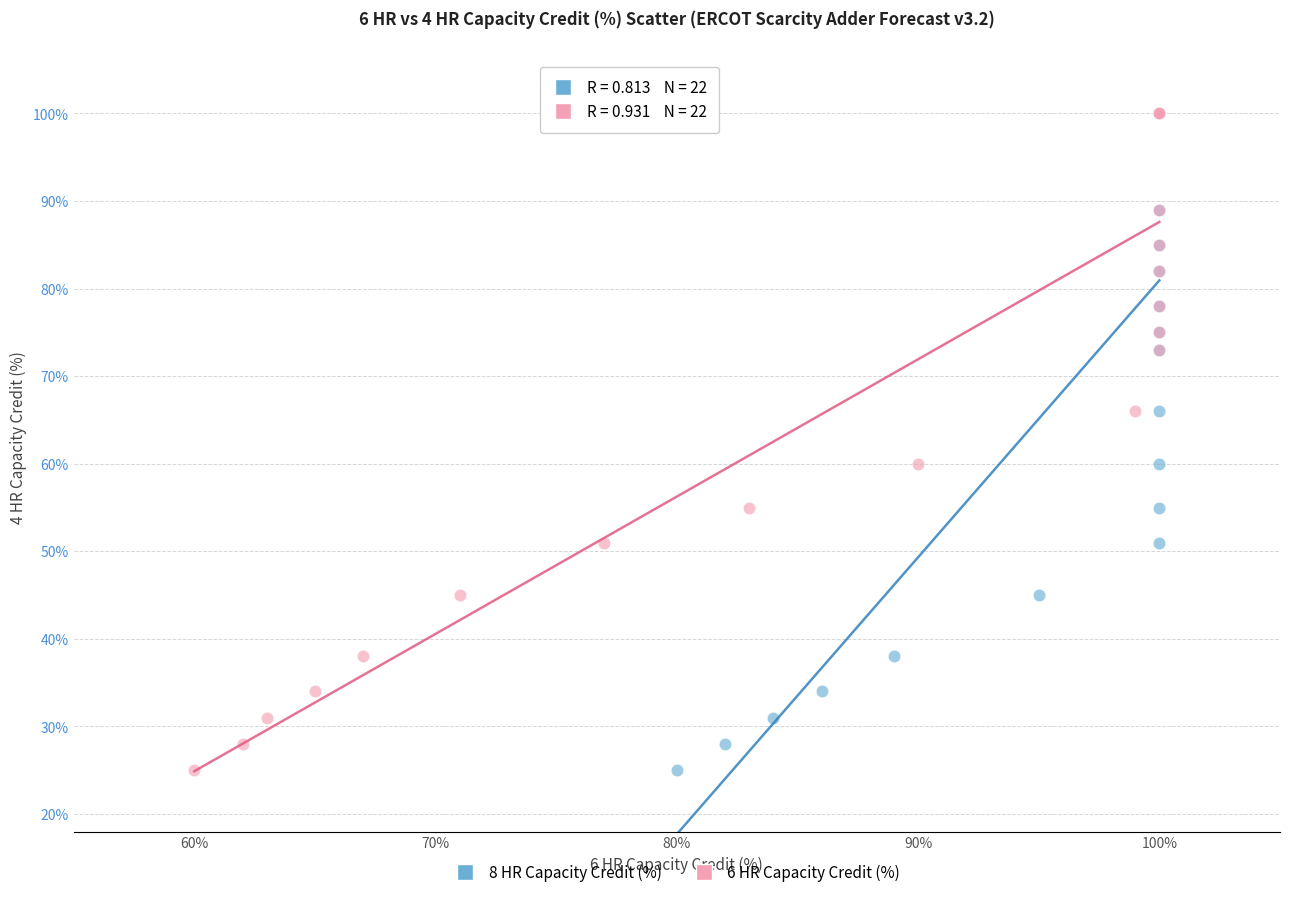

What are all the series names shown in the legend?

8 HR Capacity Credit (%), 6 HR Capacity Credit (%)